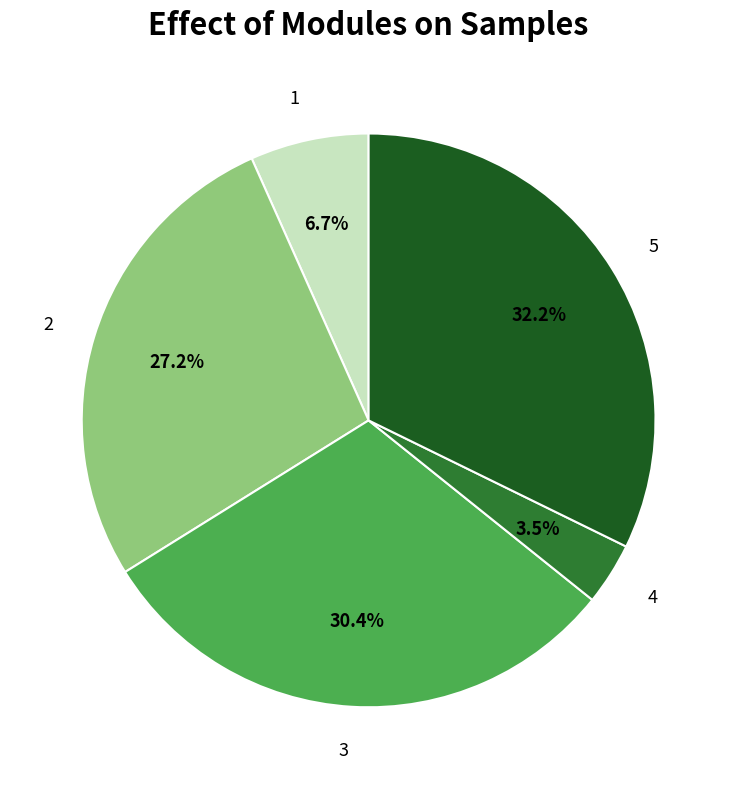

Combined, what portion of the pie is 2 and 4?

30.7%